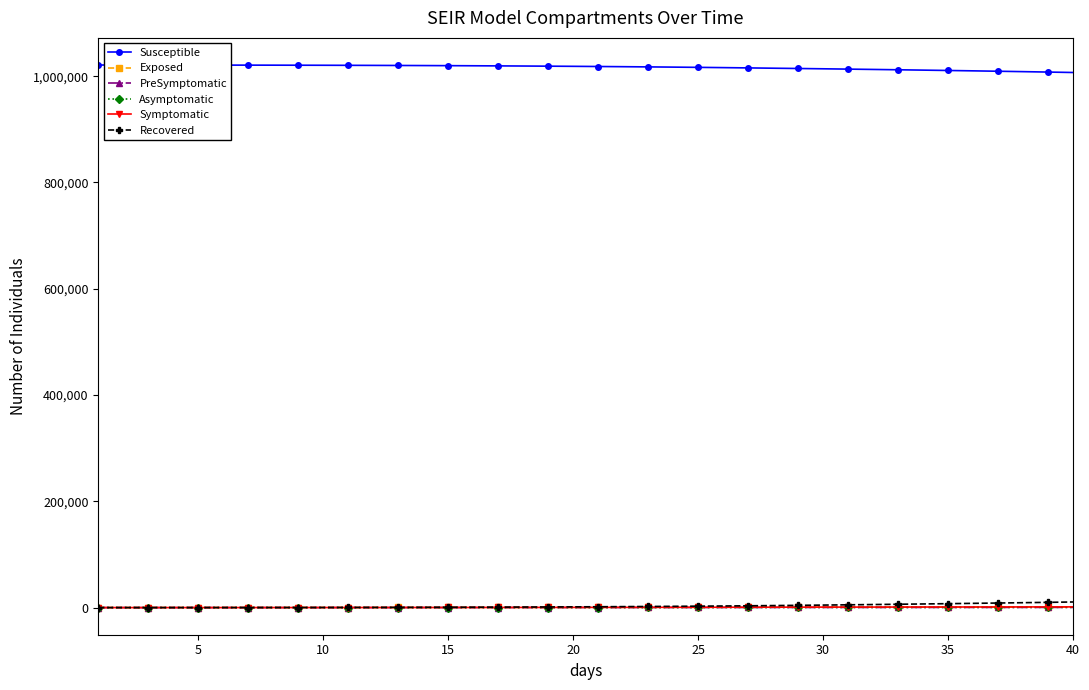

What are all the series names shown in the legend?

Susceptible, Exposed, PreSymptomatic, Asymptomatic, Symptomatic, Recovered